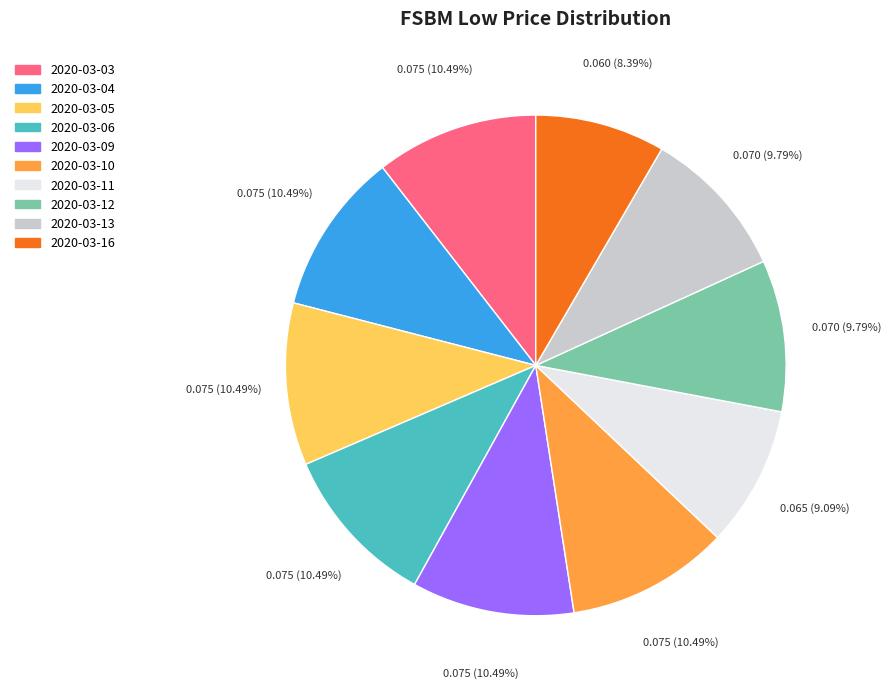

The 2020-03-10 slice represents 10% of the pie. True or false?

True